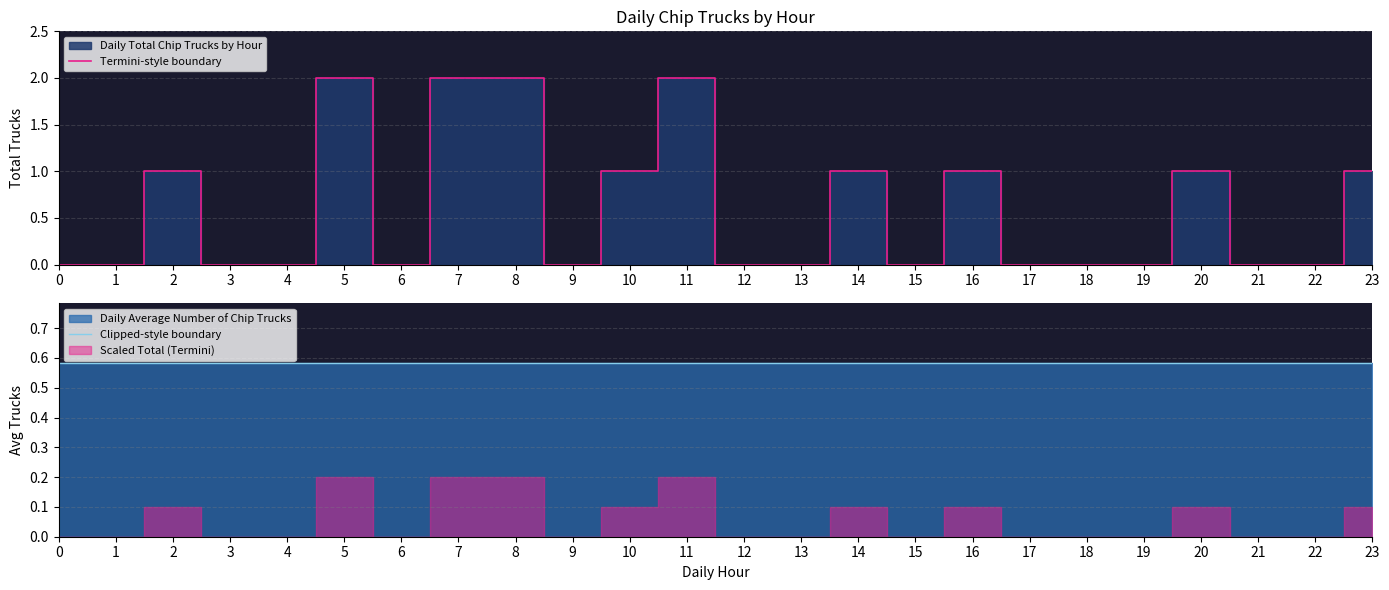

Does the chart display data point markers on the line(s)?

No